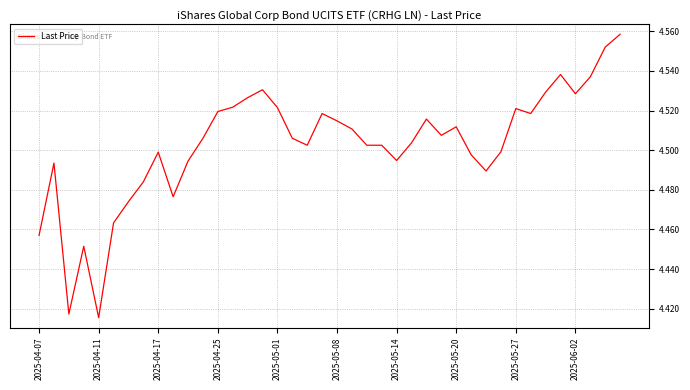

Is this an area chart (filled region under the line)?

No